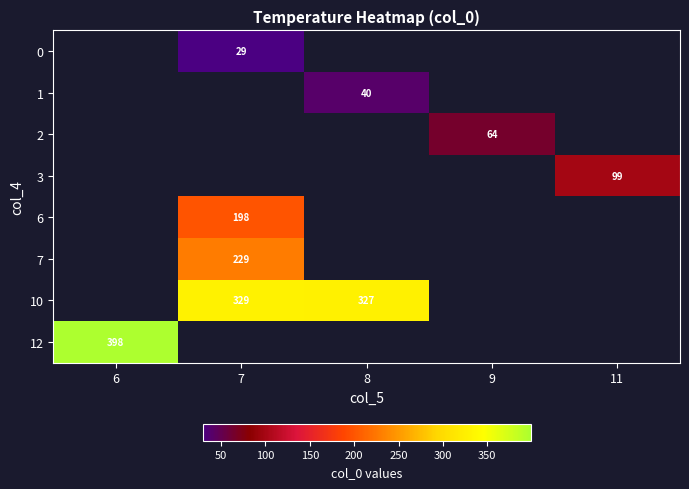

True or false: 6 has a value of 350.4 at 7.

False